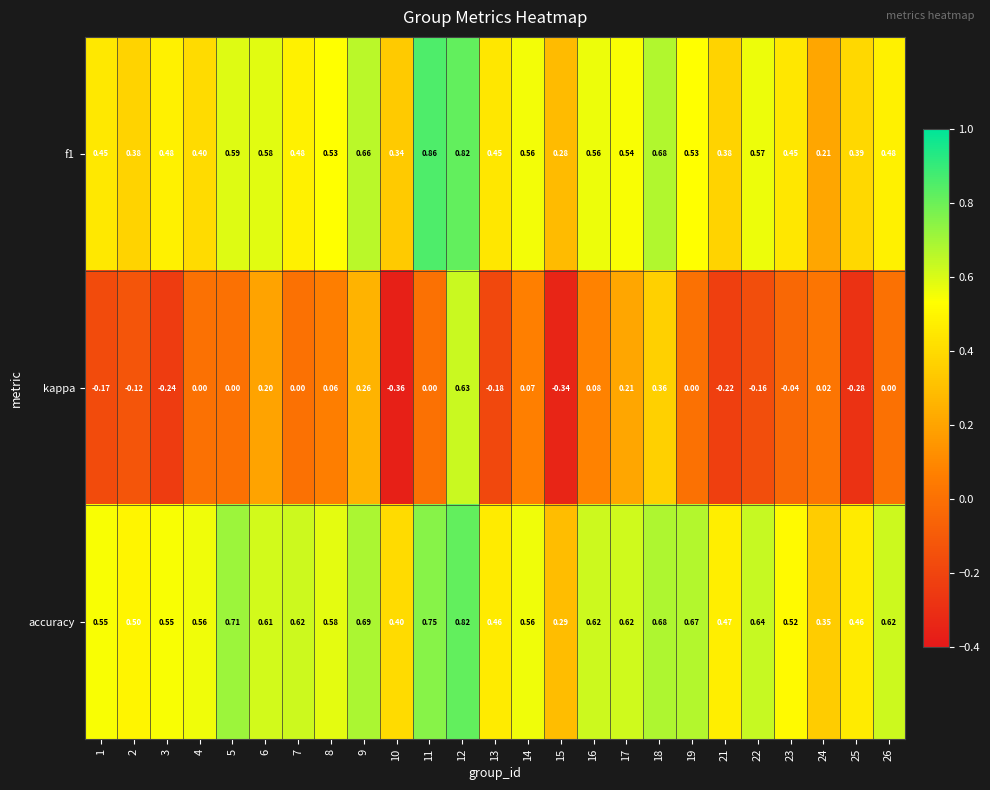

Is the value of f1 at 8 greater than the value of accuracy at 7?

No